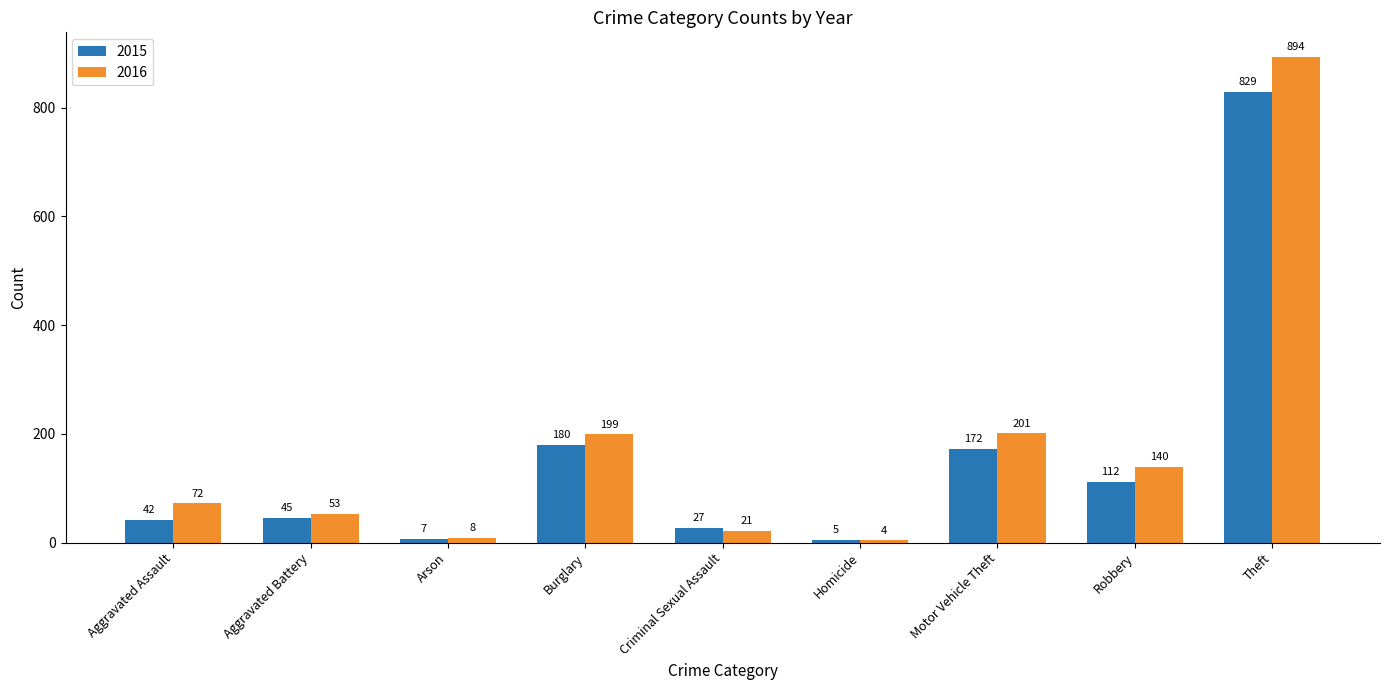

Rank the series by their maximum value, from lowest to highest.

2015, 2016